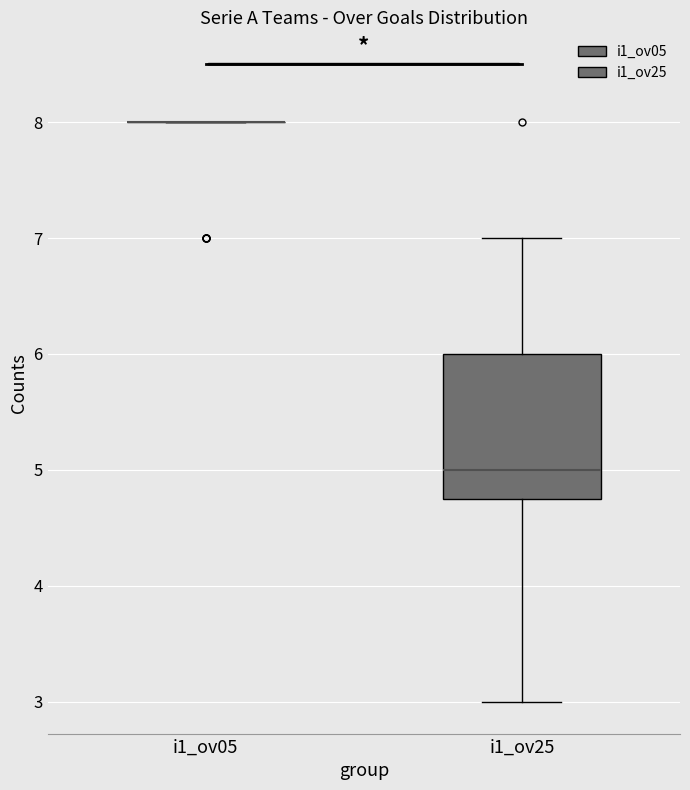

Which box is the tallest, from its lower edge to its upper edge?

i1_ov25